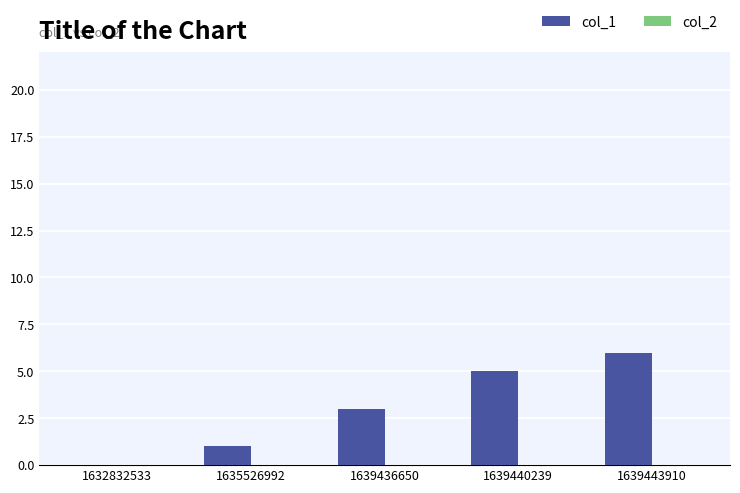

The chart shows a value of 4 at 1639436650. True or false?

False